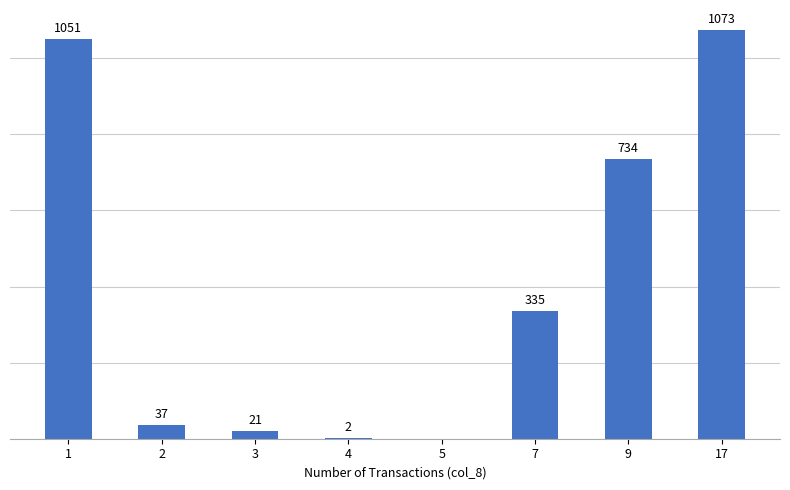

Reading right to left, what are all the values shown in this chart?

17=1073	9=734	7=335	5=0	4=2	3=21	2=37	1=1051